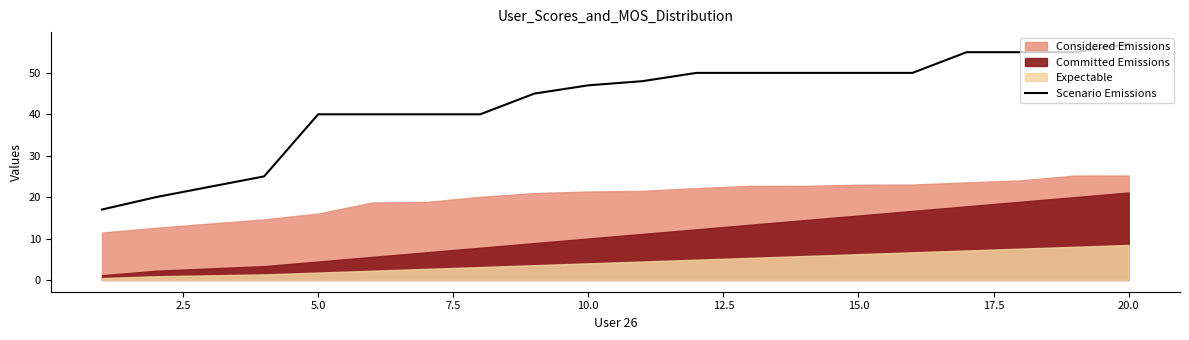

What is the highest value of the Scenario Emissions series?

57